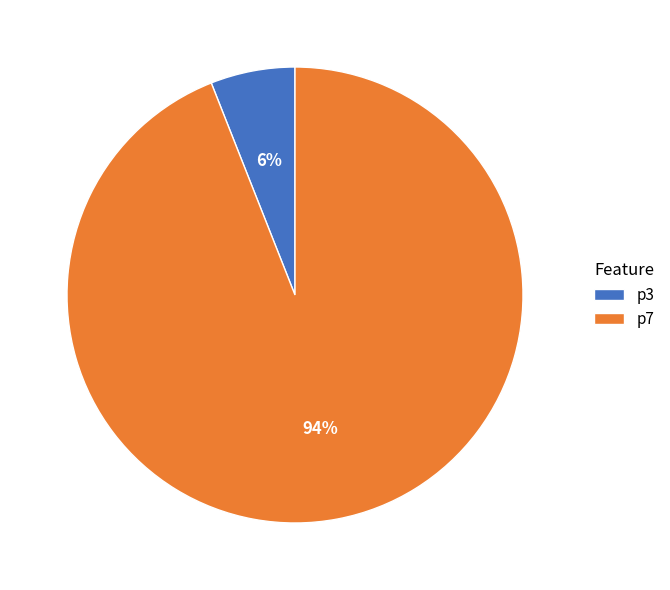

Do p7 and p3 together represent more than half of the pie?

Yes